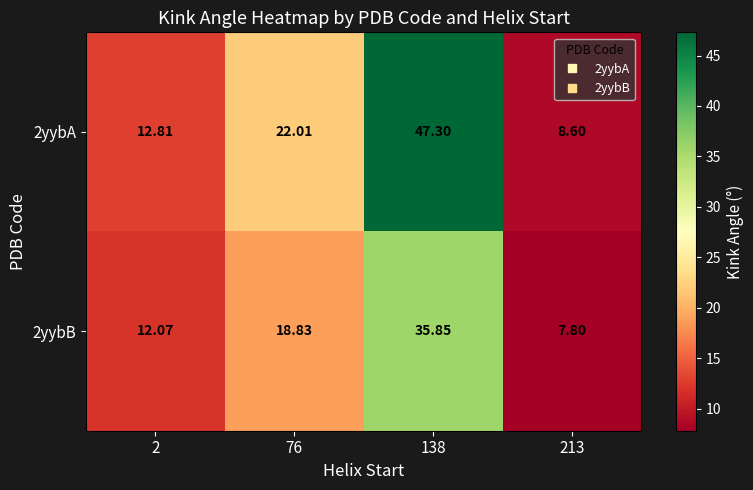

Which series has the widest spread of values?

2yybA